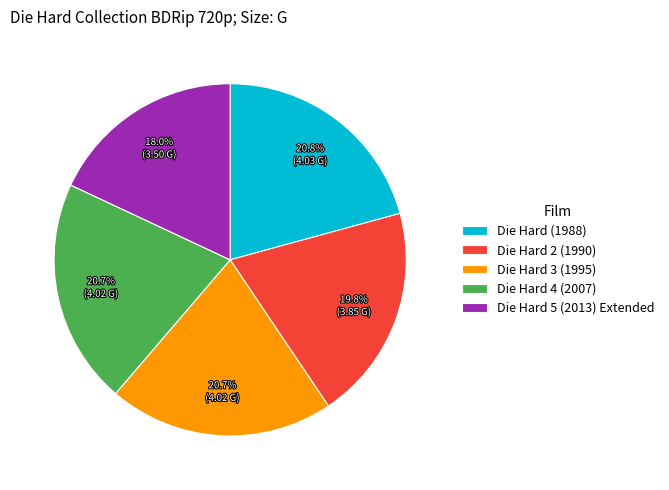

What portion of the pie excludes Die Hard (1988)?

79.2%